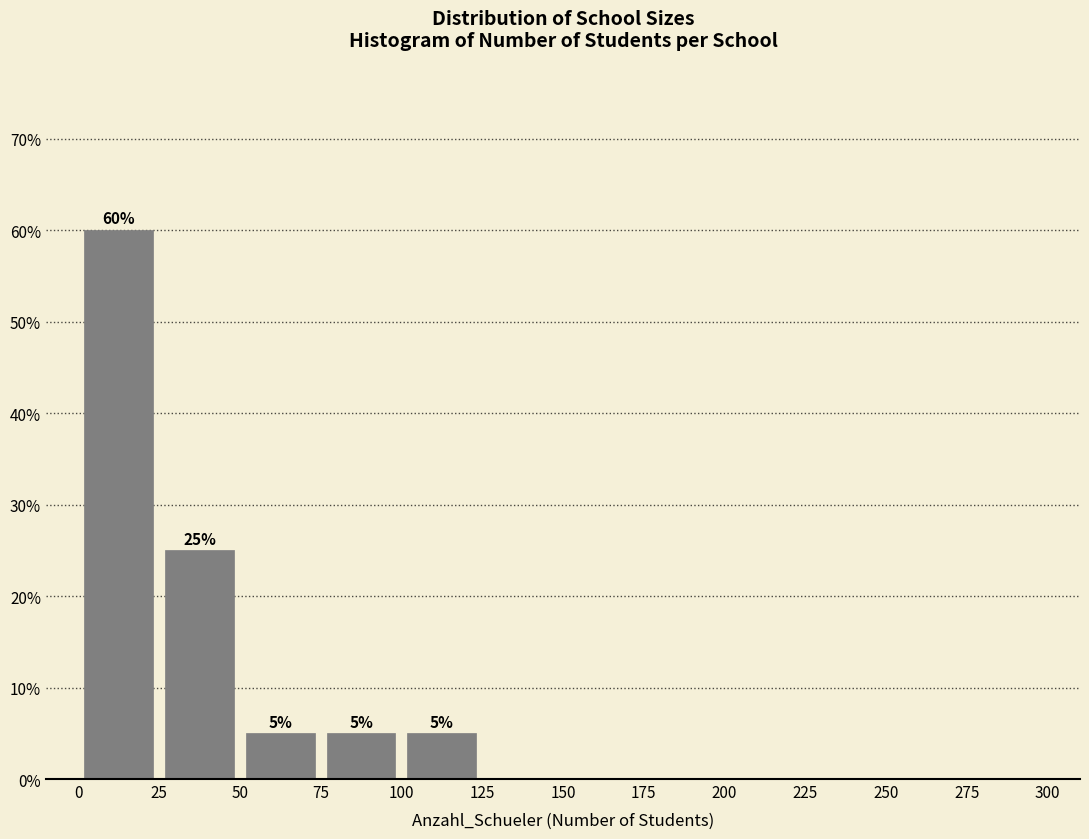

Over which range of the x-axis is the bar tallest?

0 to 25